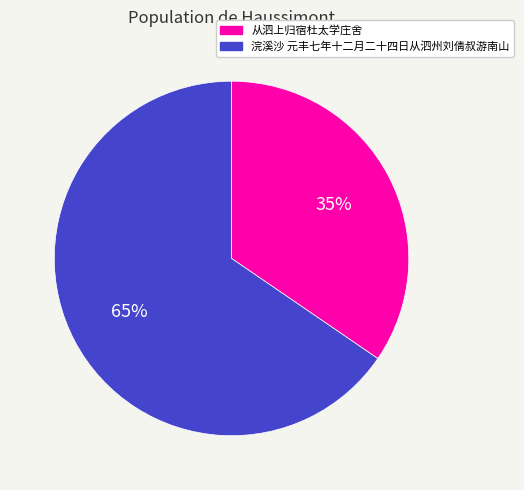

Do 从泗上归宿杜太学庄舍 and 浣溪沙 元丰七年十二月二十四日从泗州刘倩叔游南山 together represent more than half of the pie?

Yes